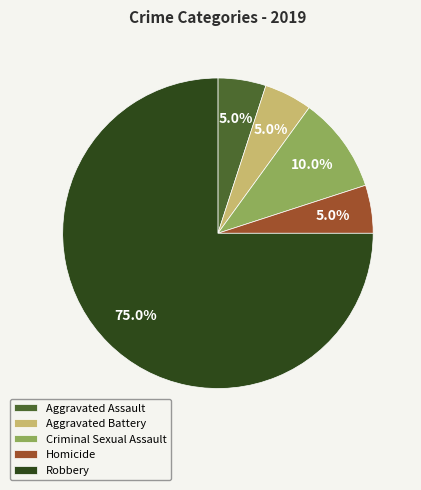

Is it true that Aggravated Battery is 5% of the pie?

True